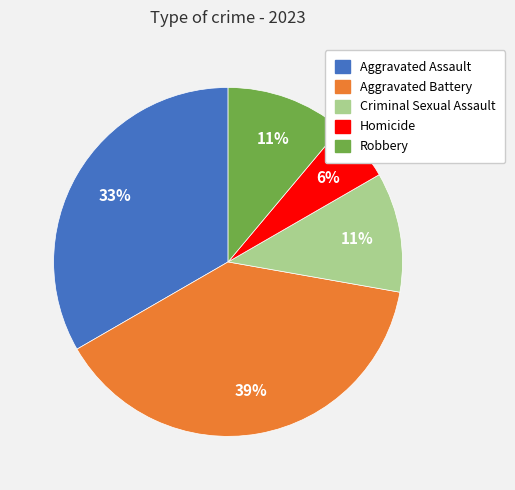

The Homicide slice represents 6% of the pie. True or false?

True